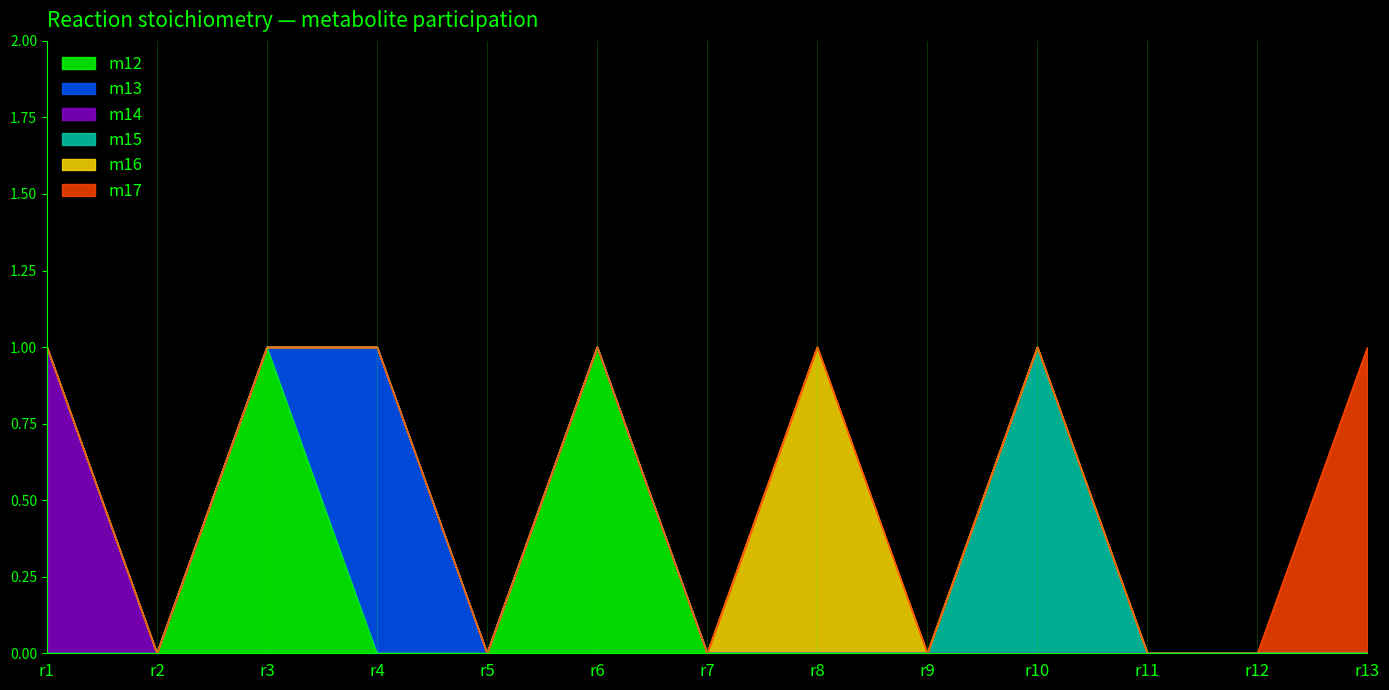

True or false: m12 and m17 cross at least once.

False